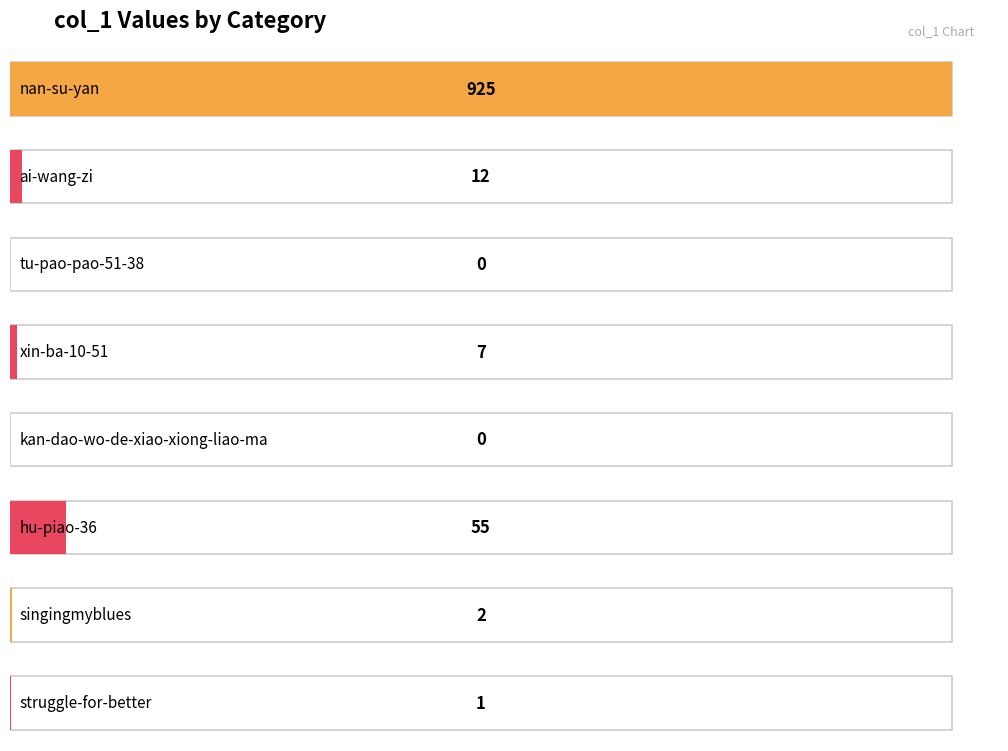

What is the sum of all values?

1002